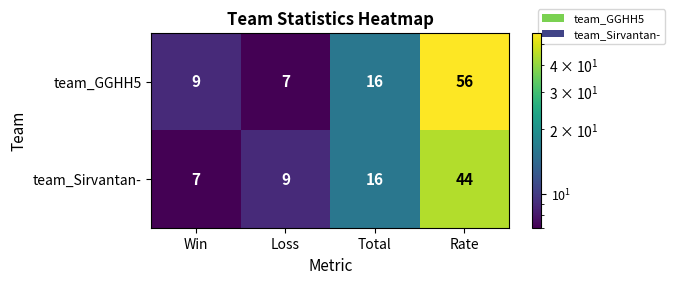

Read the team_Sirvantan- value at Win, to the nearest 10.

10